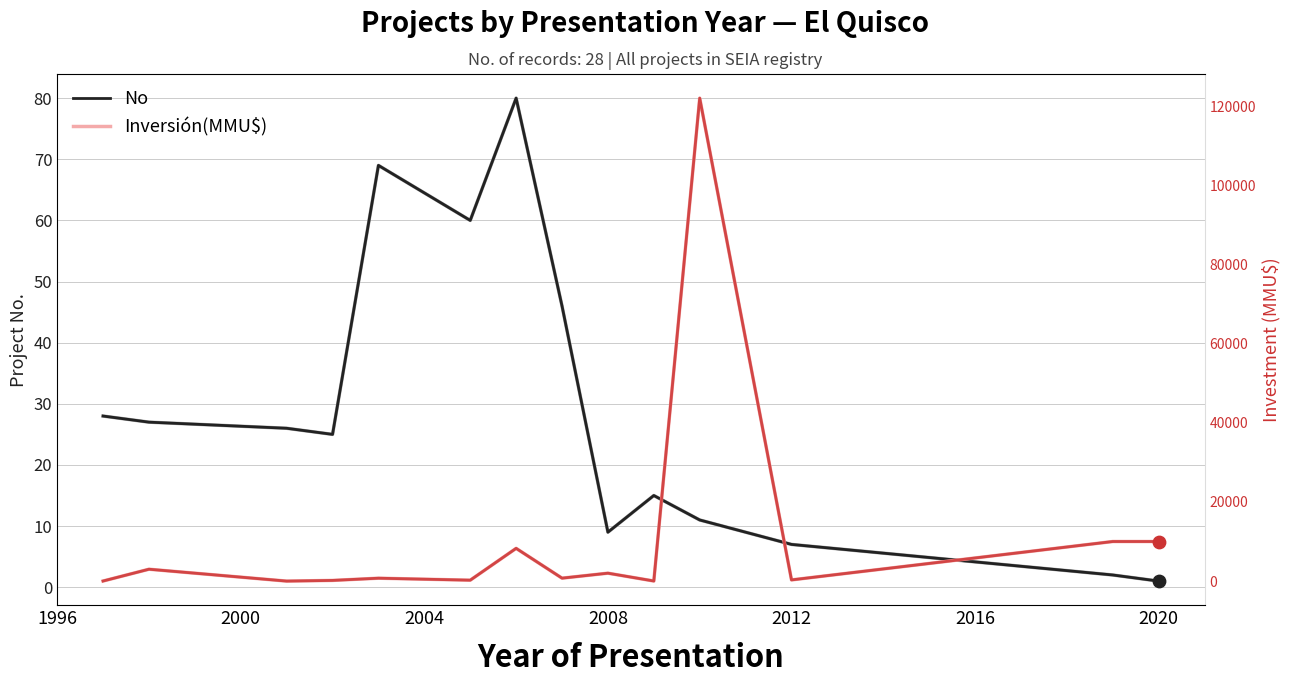

Which series reaches the maximum Y coordinate?

Inversión(MMU$)